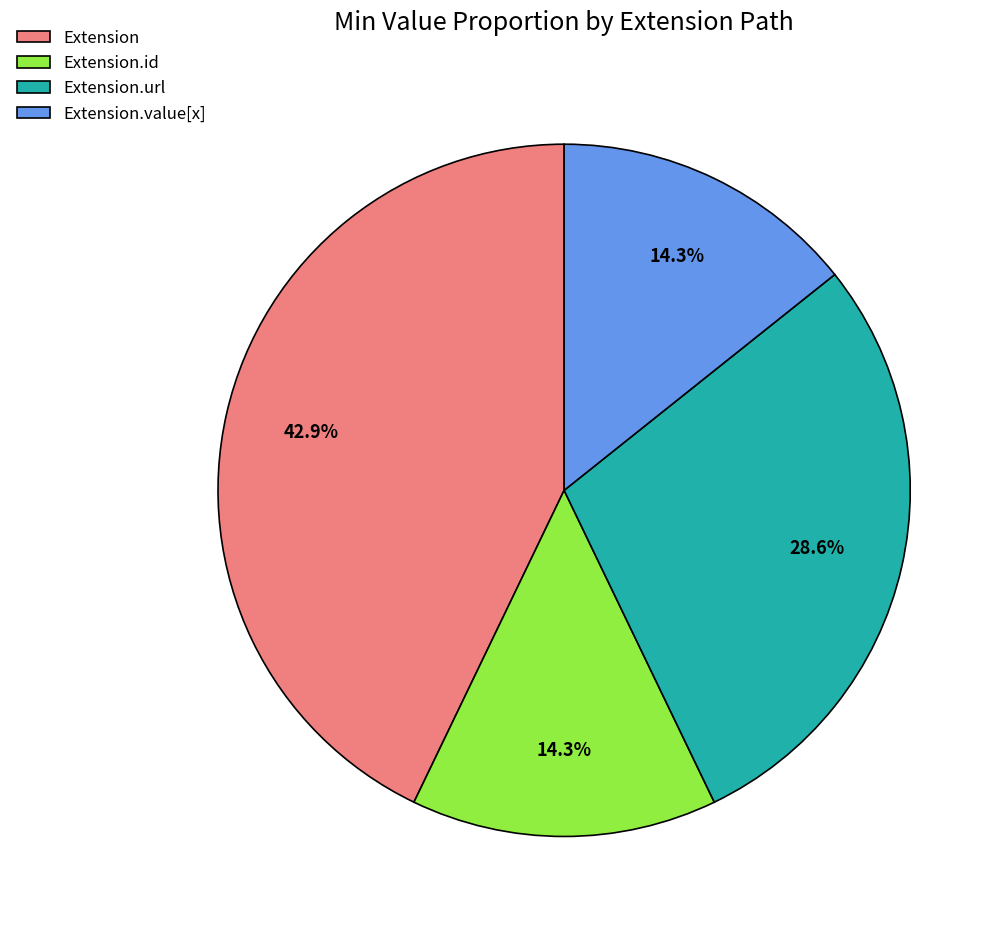

Which category has the biggest portion of the pie?

Extension